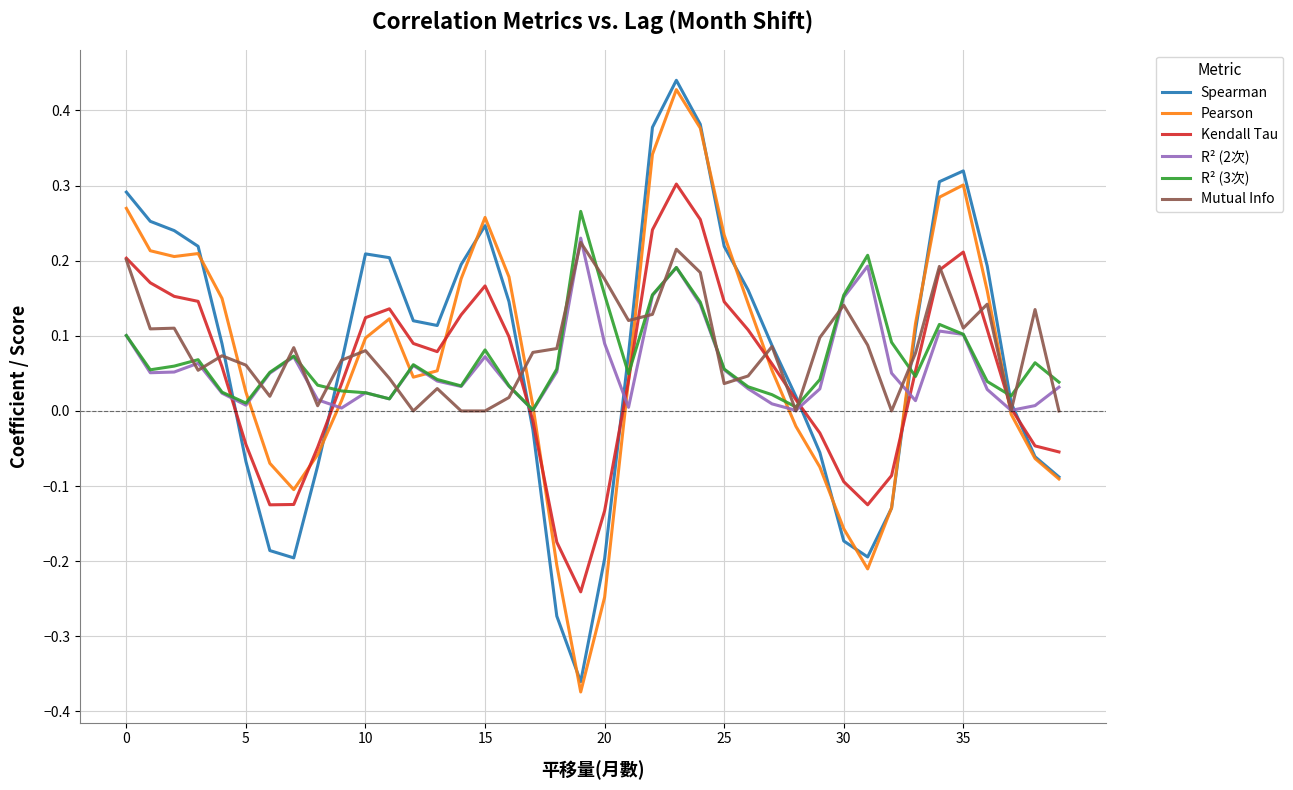

Which series has the largest range (max minus min)?

Pearson